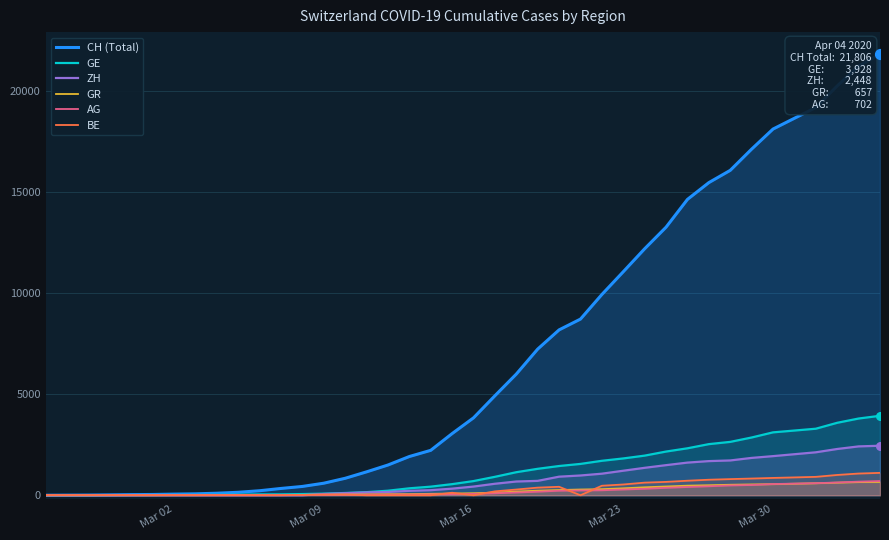

What is the total value across all series at Mar 30?

25104